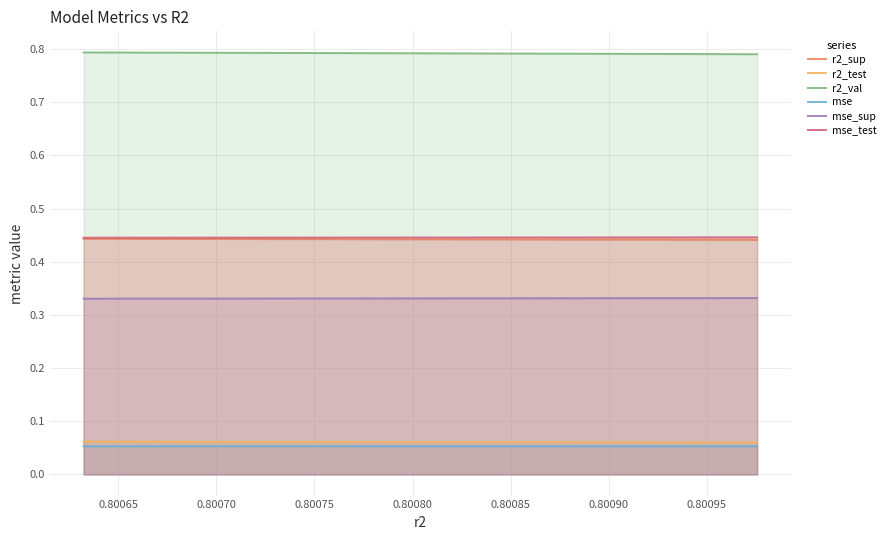

Which series has the largest total across all categories?

r2_val